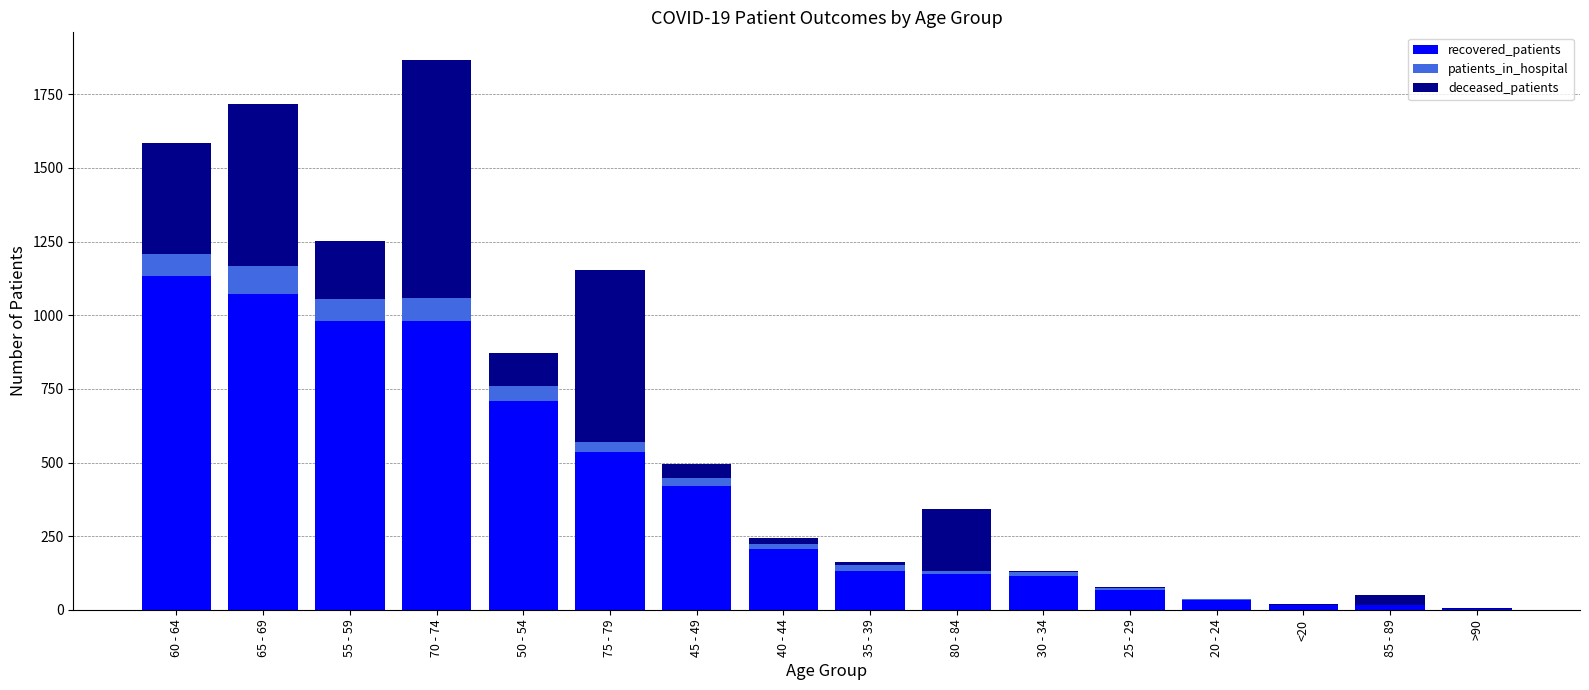

What is the maximum value for recovered_patients?

1132